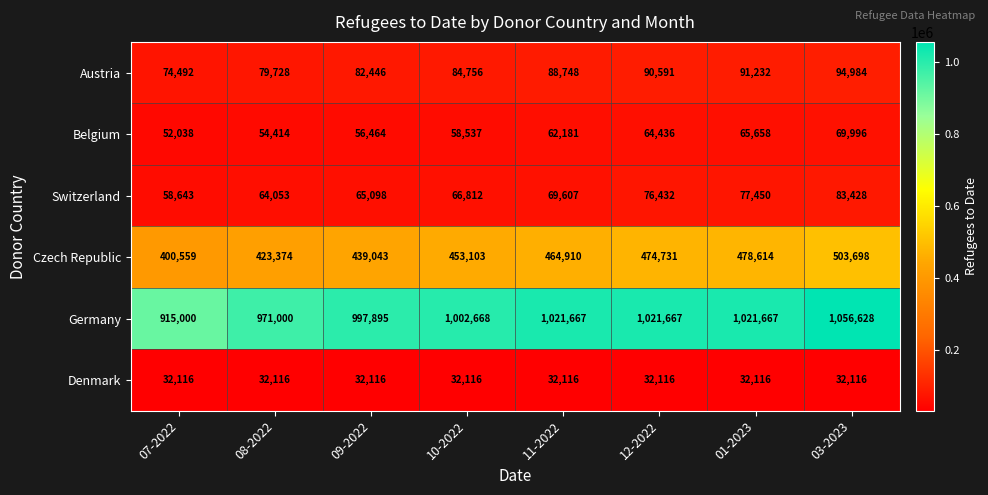

At which label does Belgium reach its peak?

03-2023